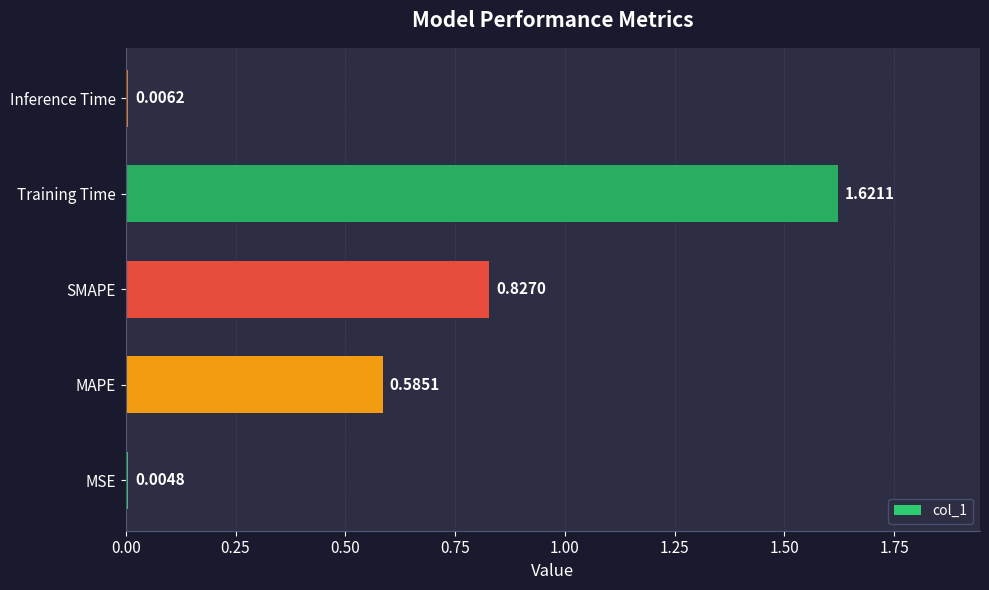

Which category has the highest value across all series?

Training Time